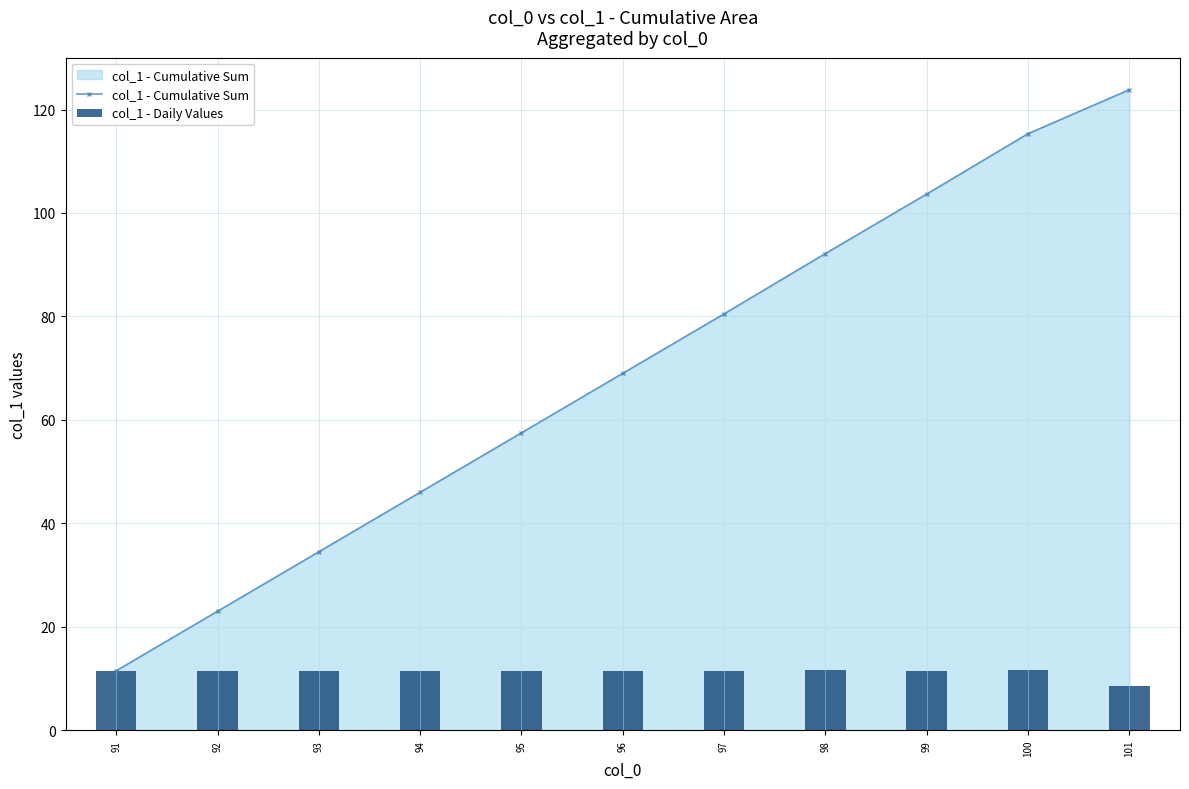

Rank the categories by col_1 - Cumulative Sum value from highest to lowest.

101, 100, 99, 98, 97, 96, 95, 94, 93, 92, 91